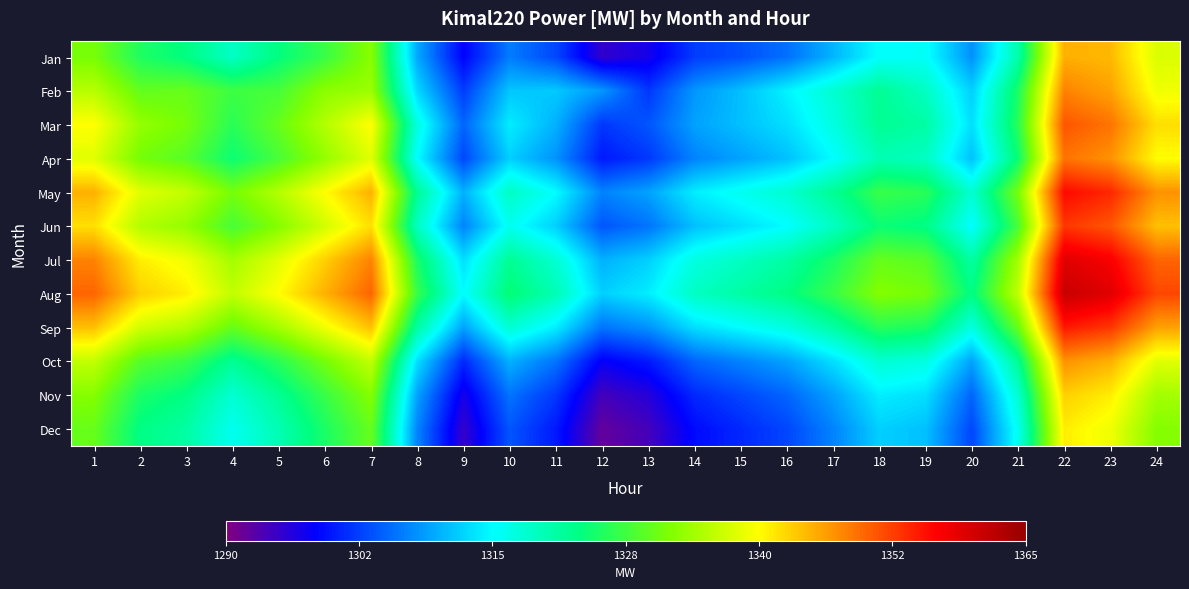

What is the greatest value displayed?

1361.0